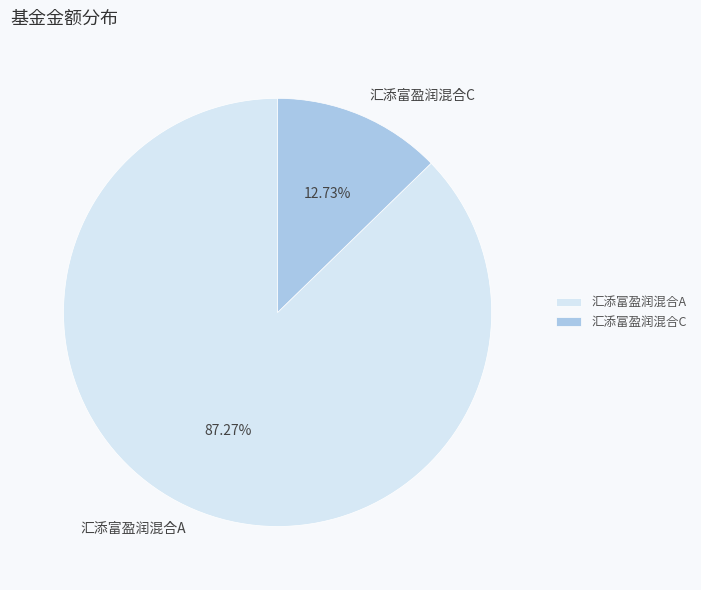

How many segments does this pie chart have?

2